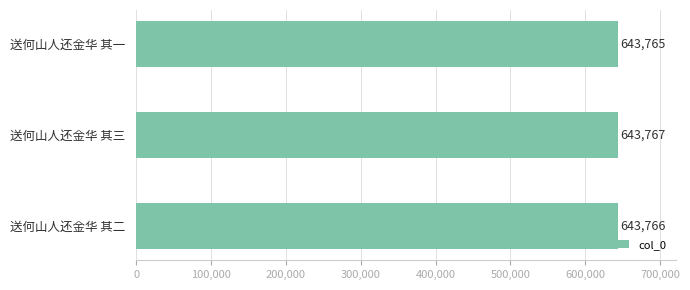

What is the minimum value shown in the chart?

643765